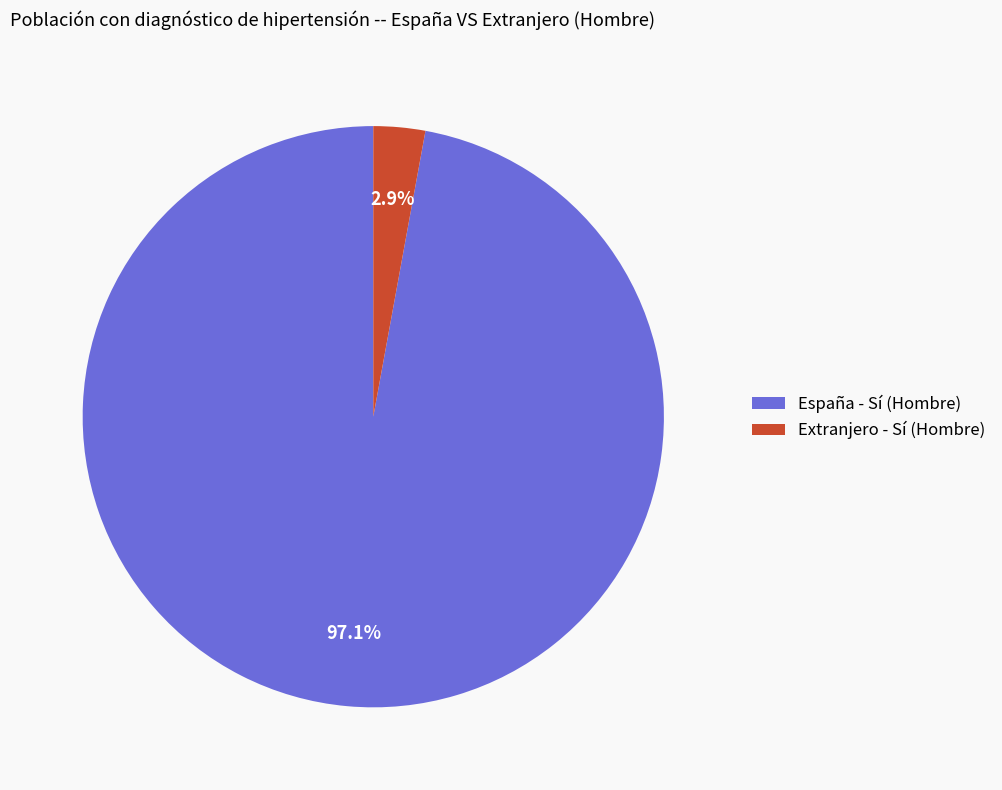

How many segments does this pie chart have?

2